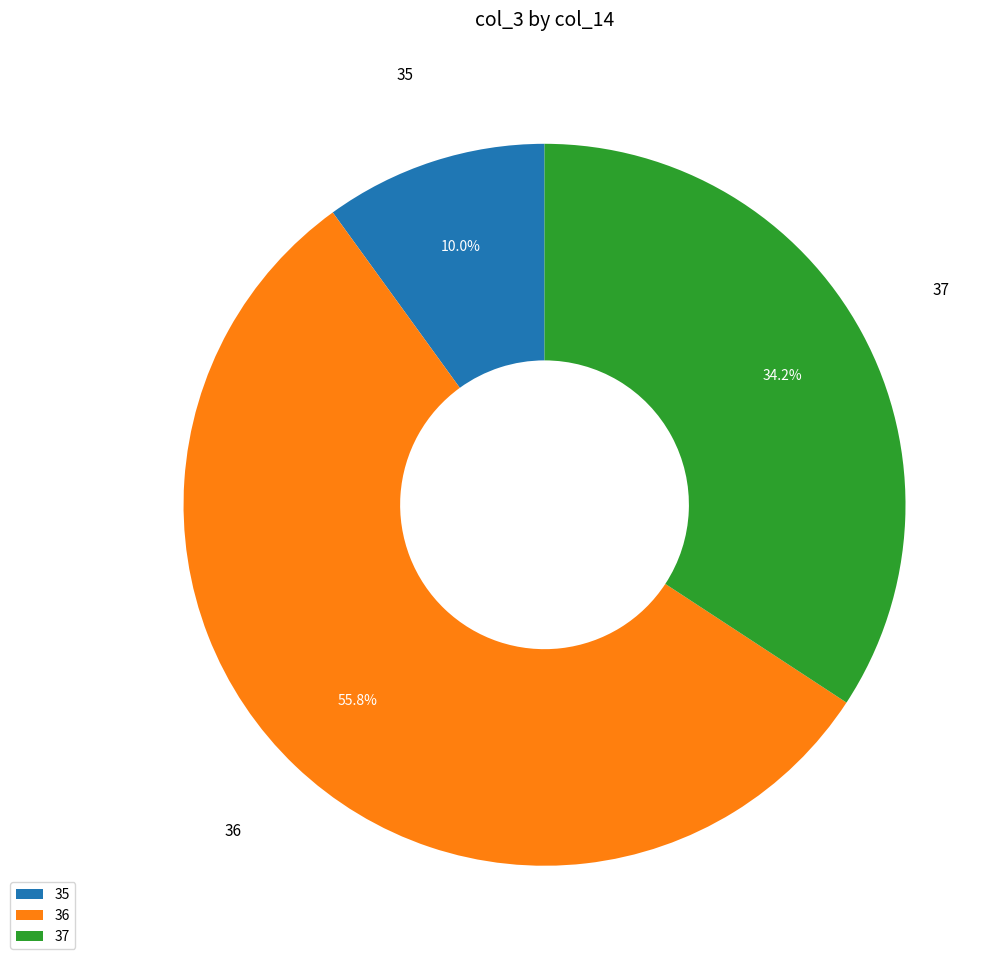

What is the largest slice in the pie chart?

36